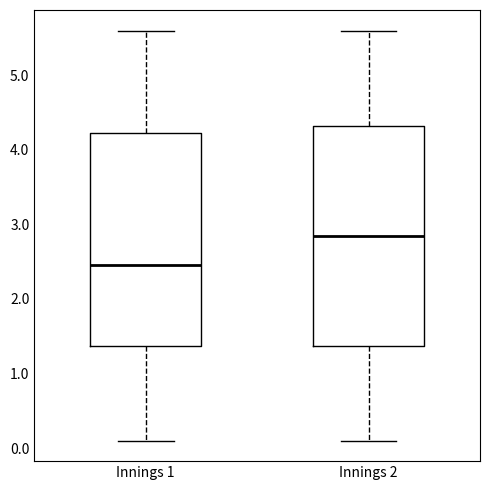

Reading left to right, read every box against the y-axis: the position of its median line, the range the box covers, and the ends of its whiskers. The values are not printed on the chart, so give them approximately, as read against the axis.

Innings 1: median 2.5, box 1.4 to 4.2, whiskers 0.1 to 5.6
Innings 2: median 2.9, box 1.4 to 4.3, whiskers 0.1 to 5.6